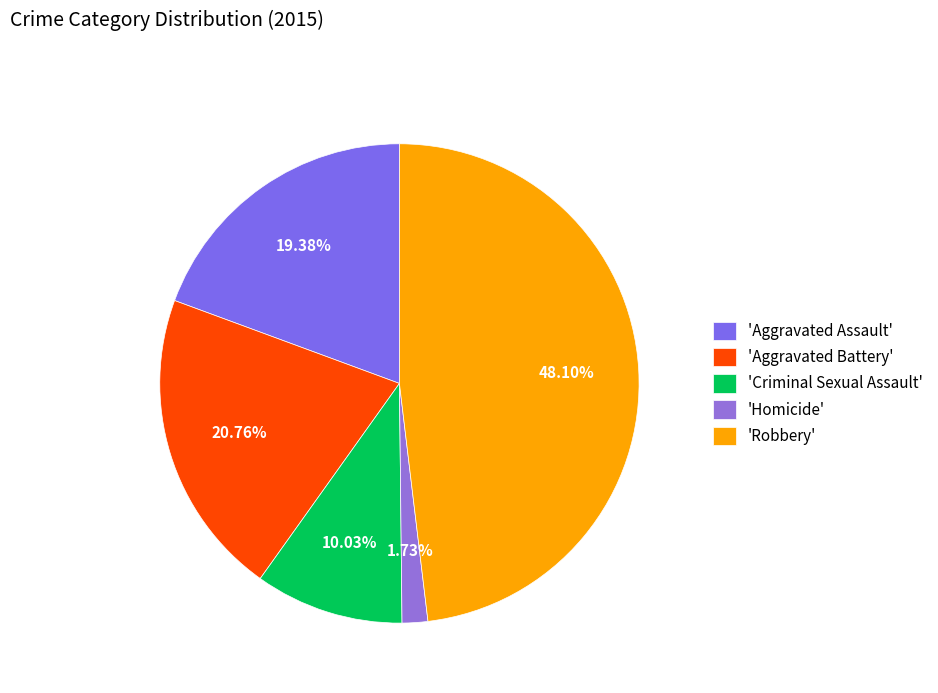

To the nearest percent, what is the difference between the largest and smallest slice percentages?

46%